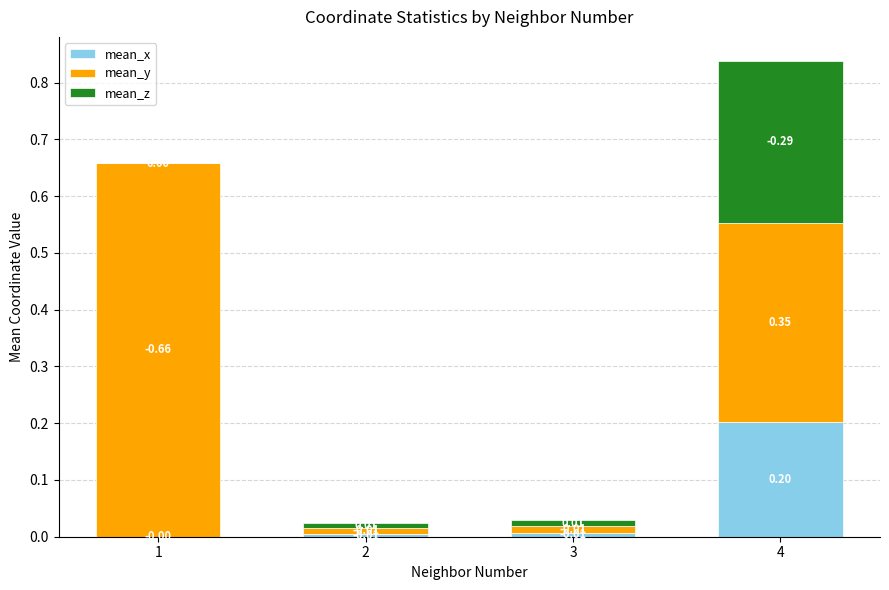

At which category is the sum across all series the highest?

4